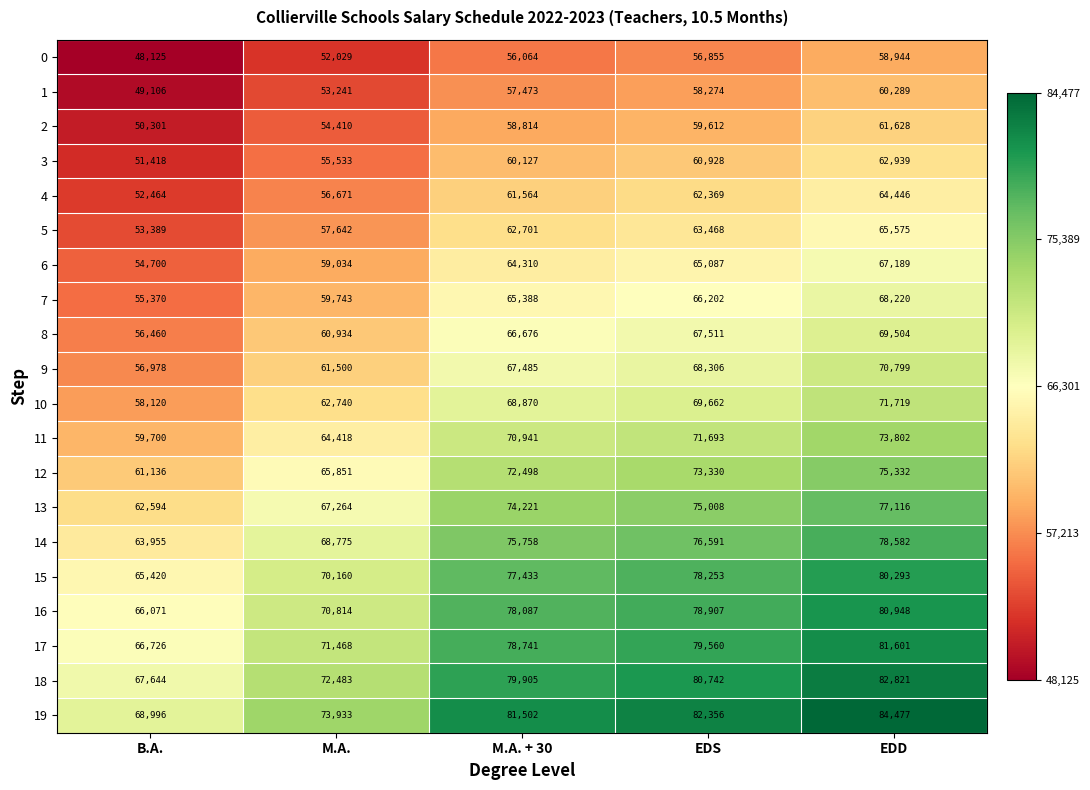

What is the average value of the 15 series?

74312